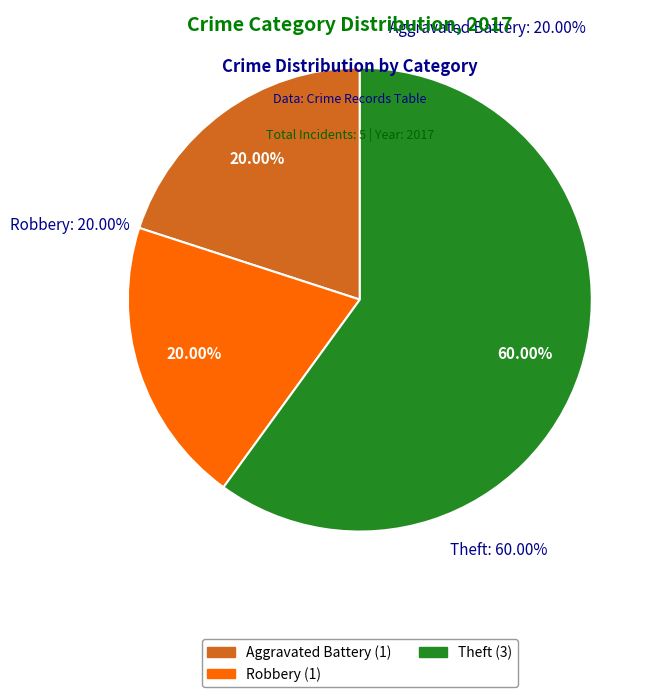

Does Aggravated Battery represent more than half of the total?

No